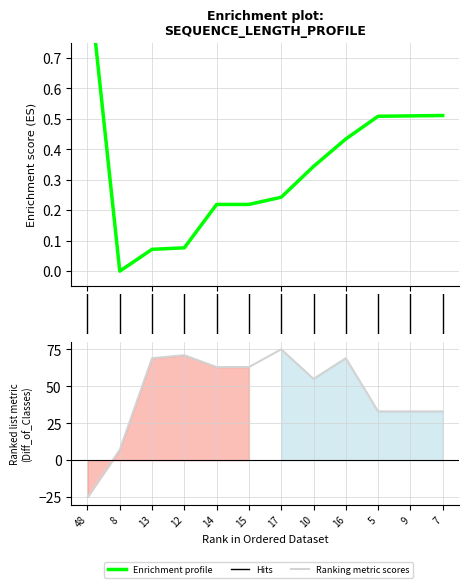

What position from the left is 13?

3